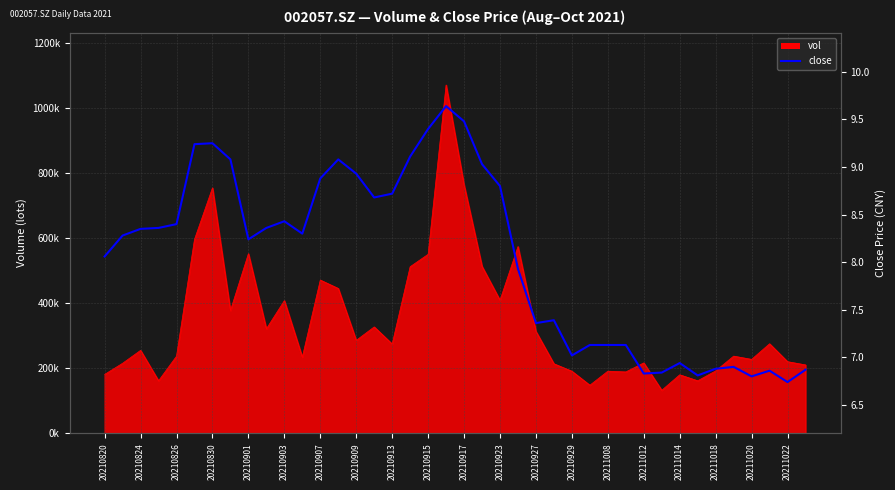

What is the value of the 34th point from the left?

6.8